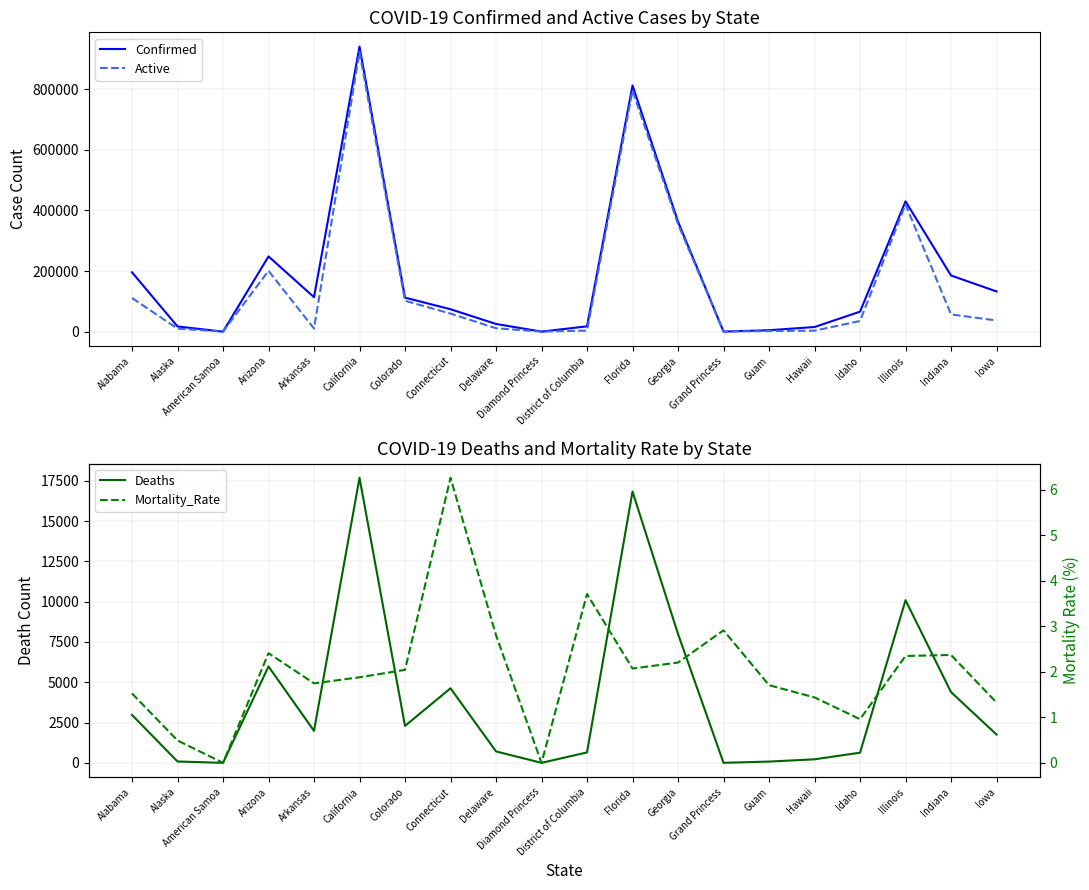

At which label does Deaths first exceed 1985?

Alabama